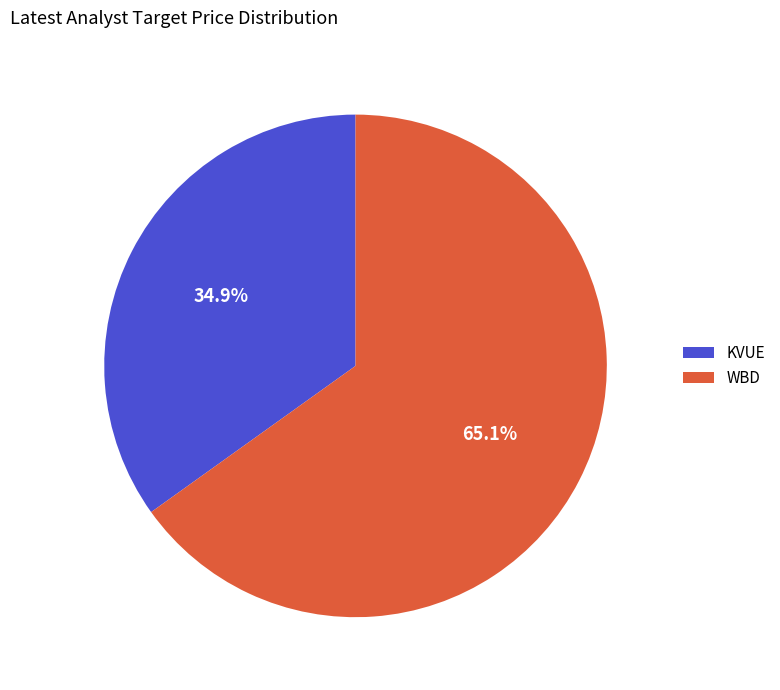

To the nearest percent, what percentage of the pie is WBD?

65%